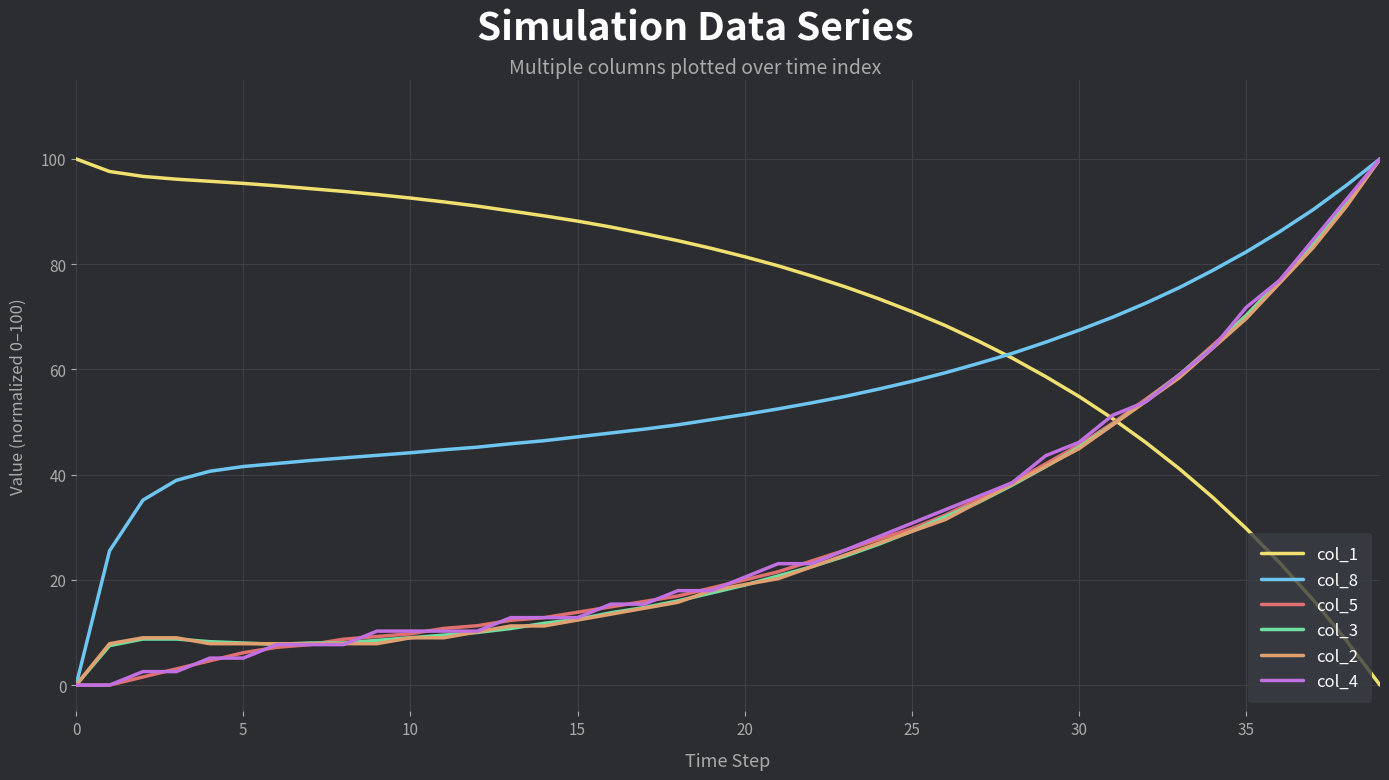

Which series has the largest total across all categories?

col_1